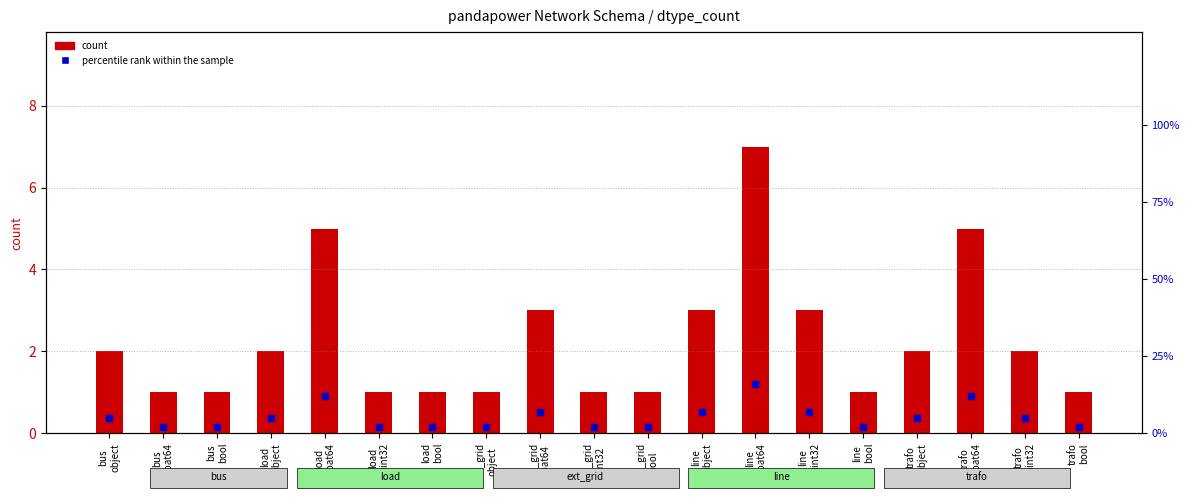

Which series reaches the maximum Y coordinate?

percentile rank within the sample